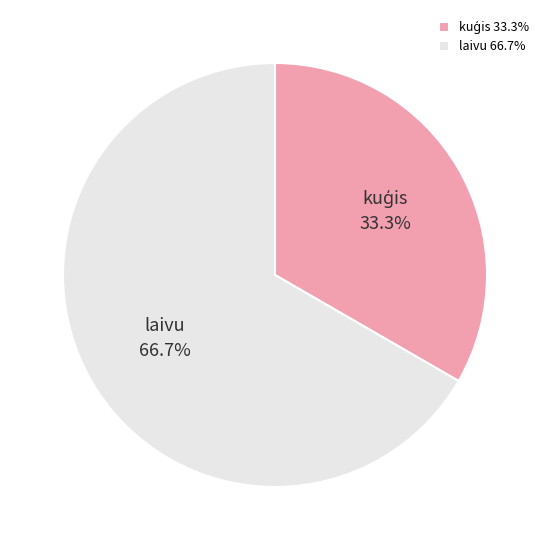

Is laivu the majority of the pie?

Yes